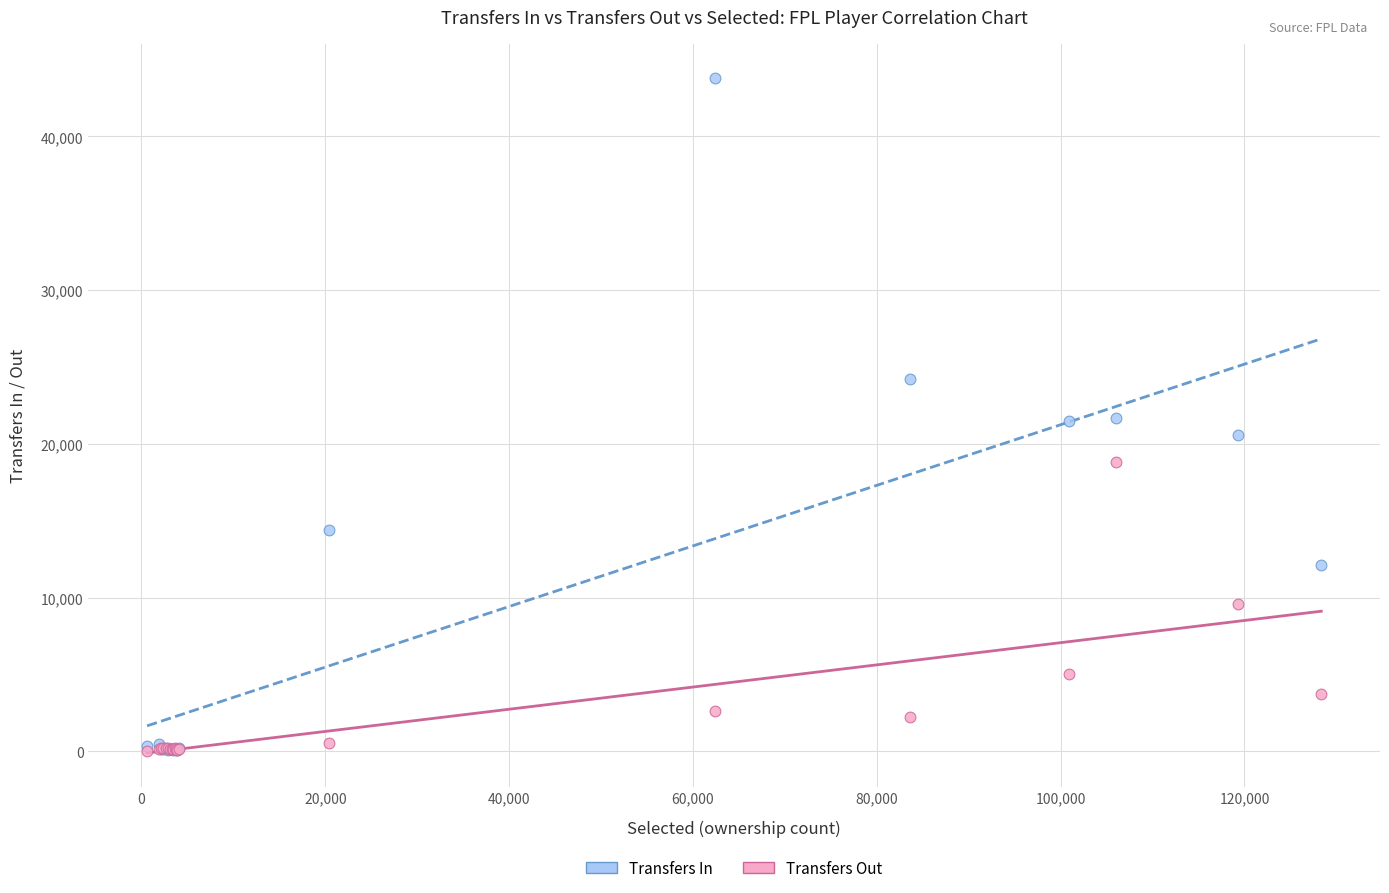

What are all the series names shown in the legend?

Transfers In, Transfers Out